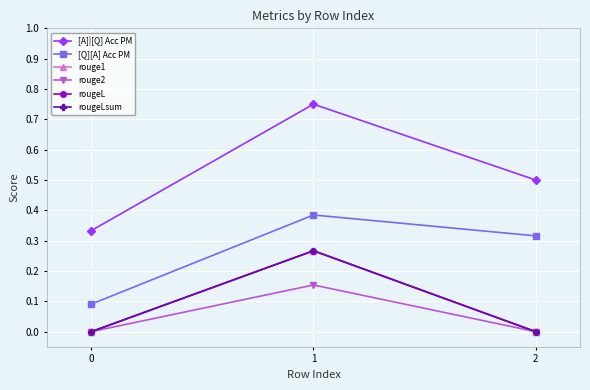

What is the average value of the rouge2 series?

0.1